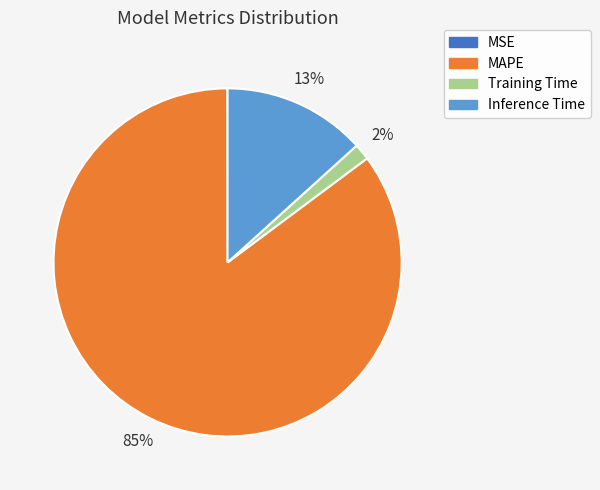

True or false: MAPE accounts for 94% of the total.

False